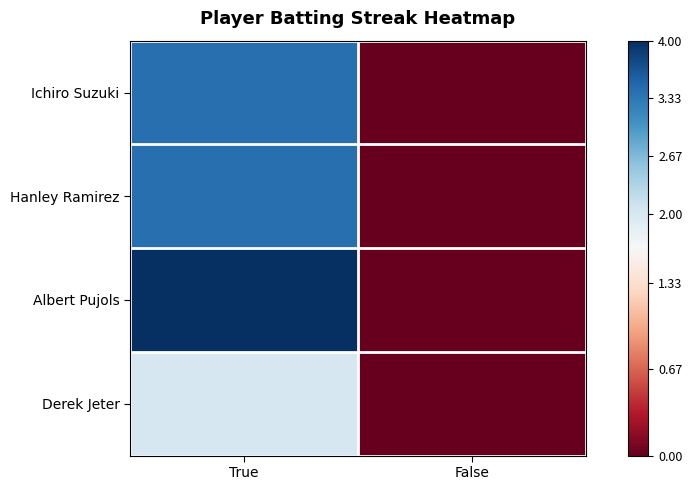

How many distinct data groups are displayed?

4